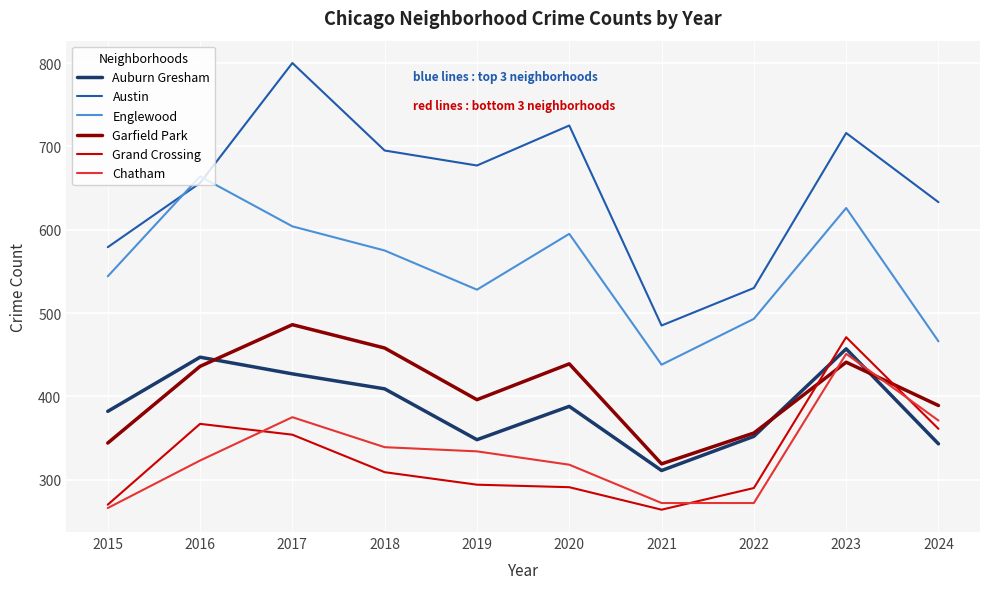

True or false: Grand Crossing and Englewood intersect in this chart.

False